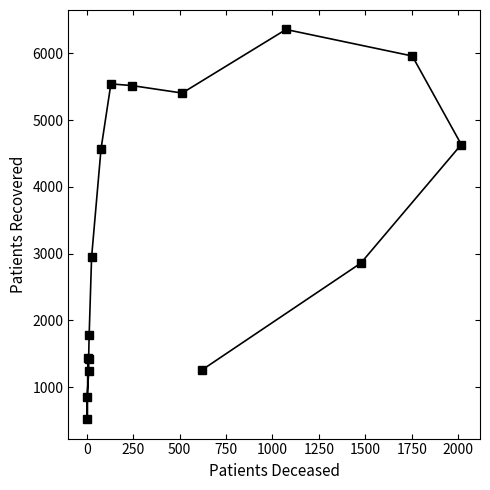

What is the smallest value displayed?

522